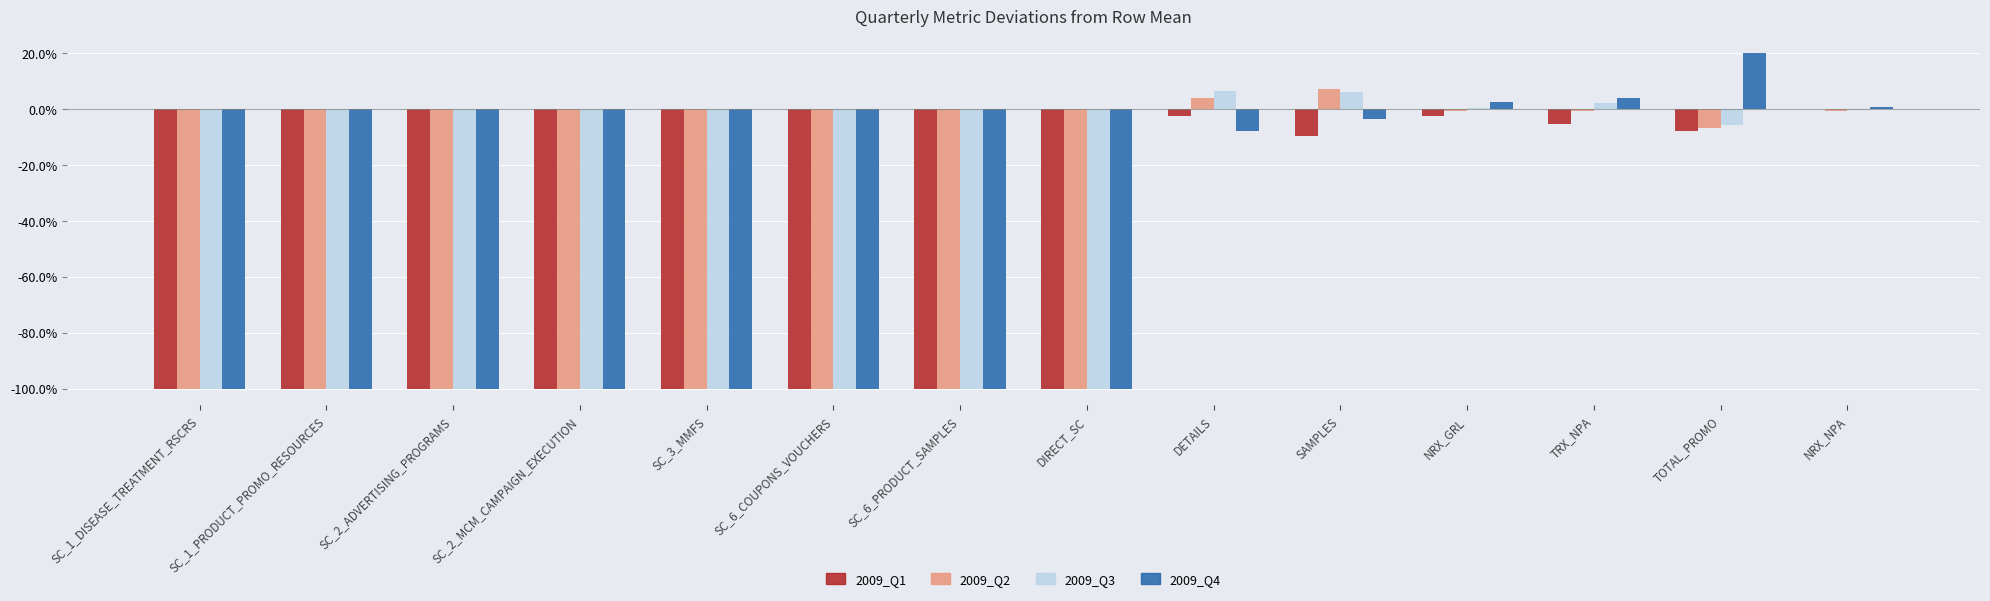

Are the bars grouped side by side (vs. stacked)?

Yes